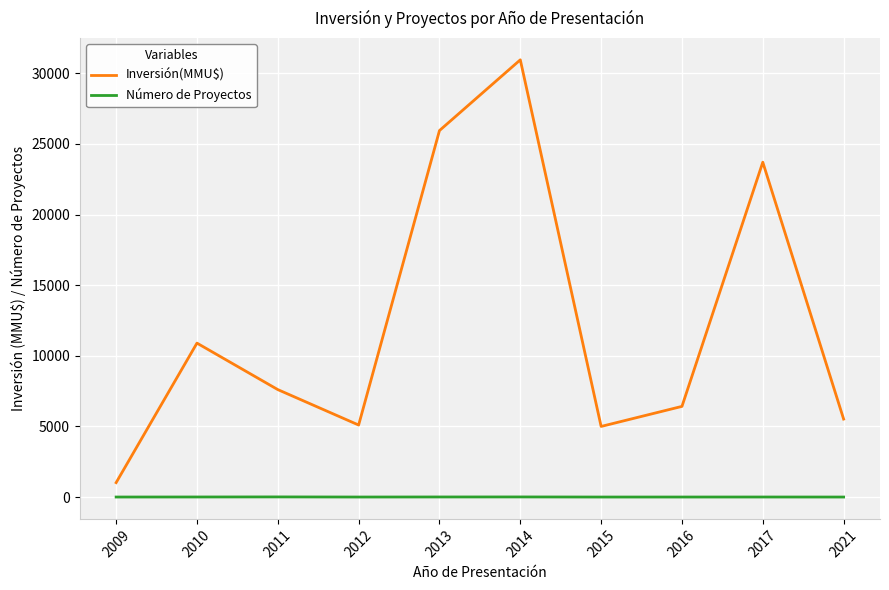

Rank the series at 2014 from highest to lowest value.

Inversión(MMU$), Número de Proyectos